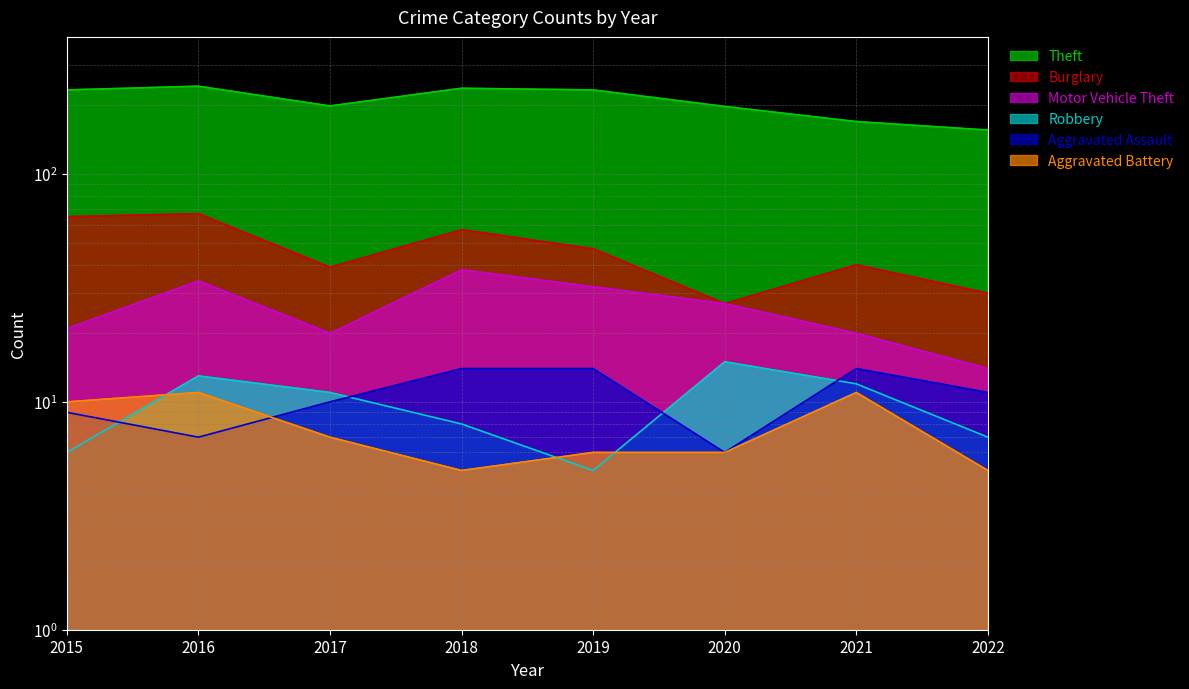

What is the minimum value for Aggravated Assault?

6